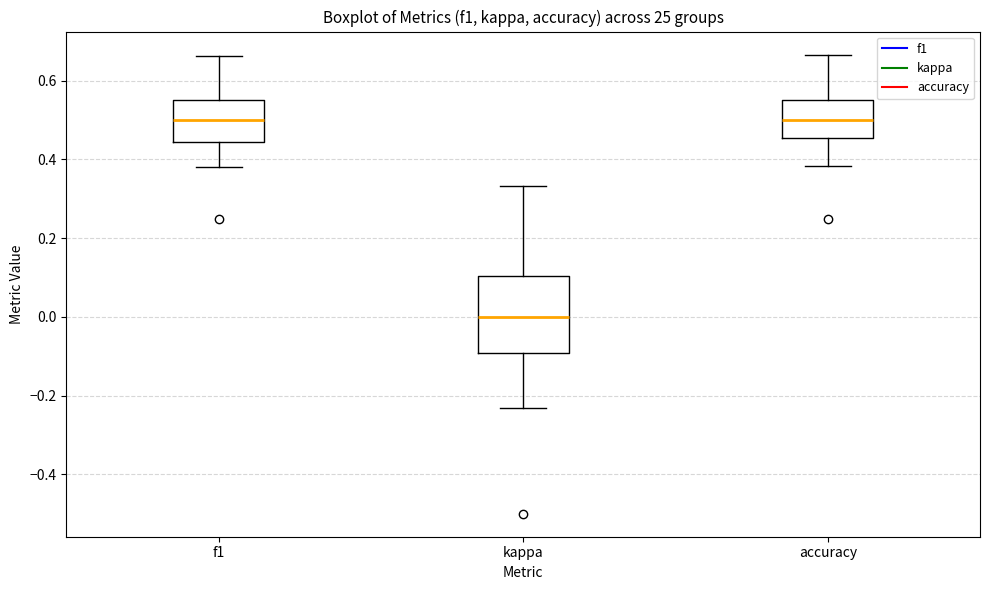

Reading left to right, read every box against the y-axis: the position of its median line, the range the box covers, and the ends of its whiskers. The values are not printed on the chart, so give them approximately, as read against the axis.

f1: median 0.50, box 0.44 to 0.56, whiskers 0.38 to 0.66
kappa: median 0.00, box -0.10 to 0.10, whiskers -0.24 to 0.34
accuracy: median 0.50, box 0.46 to 0.56, whiskers 0.38 to 0.66